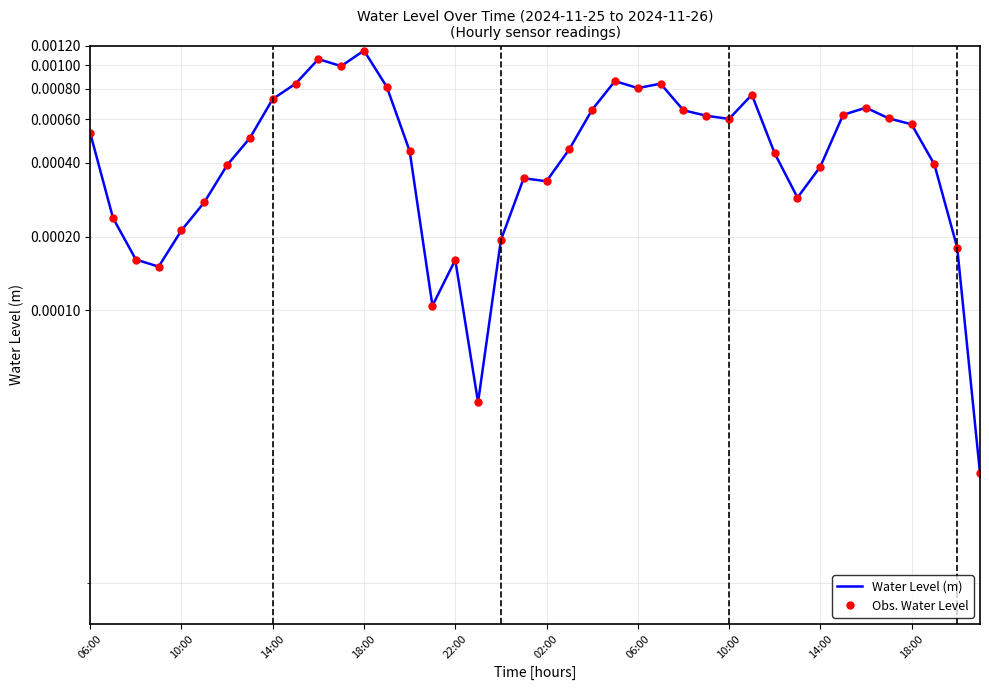

At which label is Water Level (m) closest to 0?

39